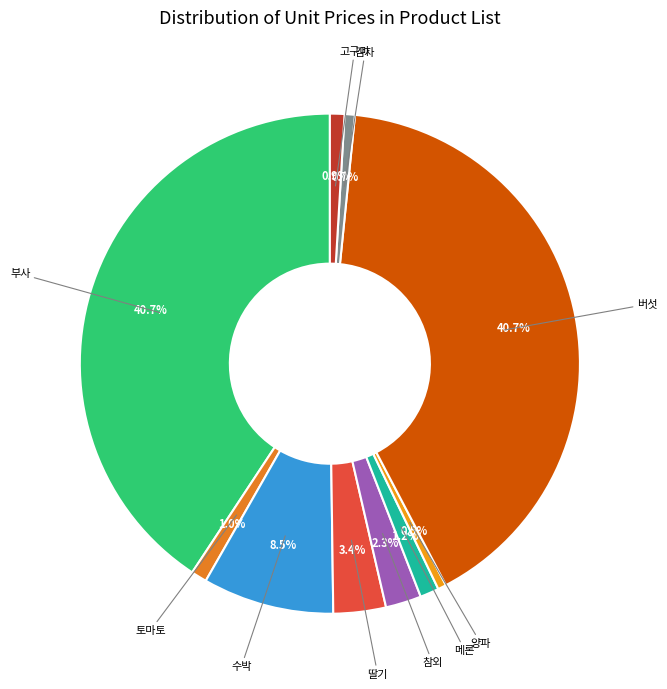

Which category has the smallest portion of the pie?

양파